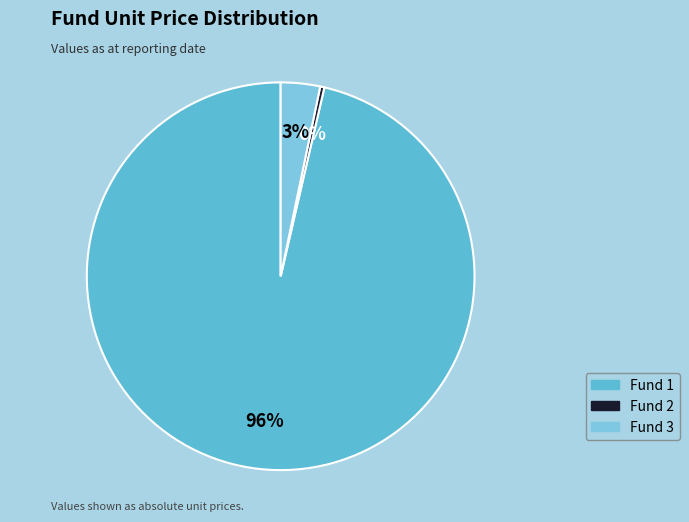

What is the change in value from Fund 1 to Fund 2?

-220.1